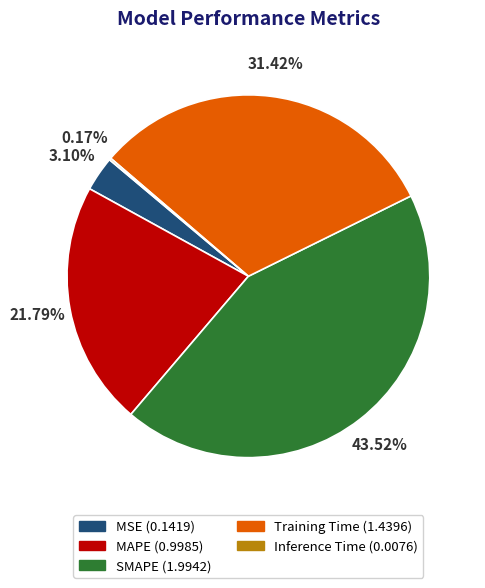

To the nearest percent, what is the difference between the SMAPE and Training Time slice percentages?

12%